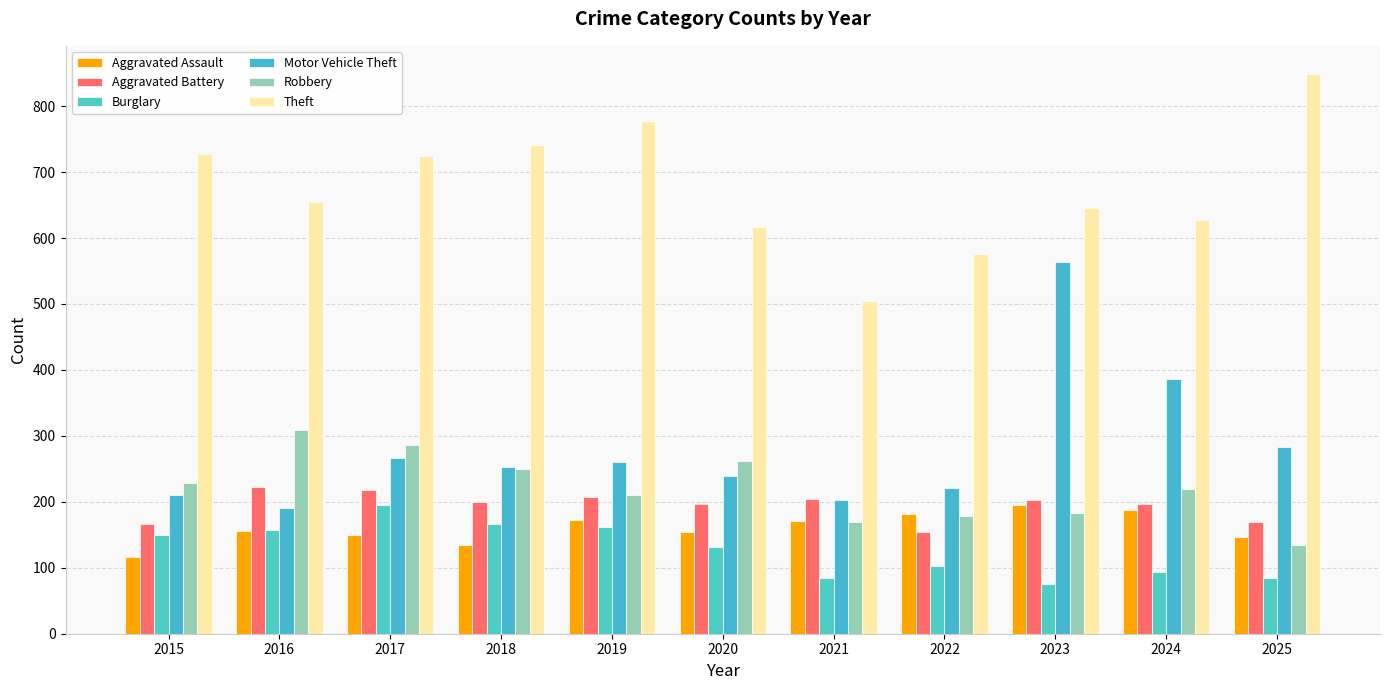

Between 2017 and 2025, which series saw the biggest shift?

Robbery